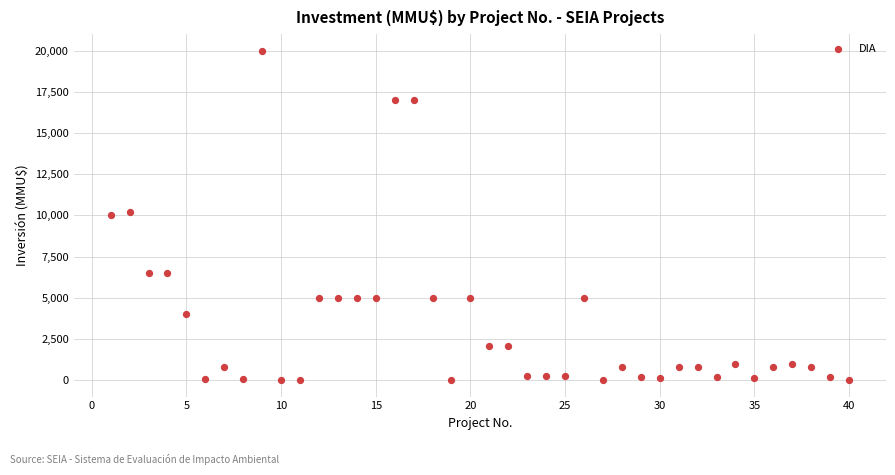

What is the range of X values (max minus min)?

39